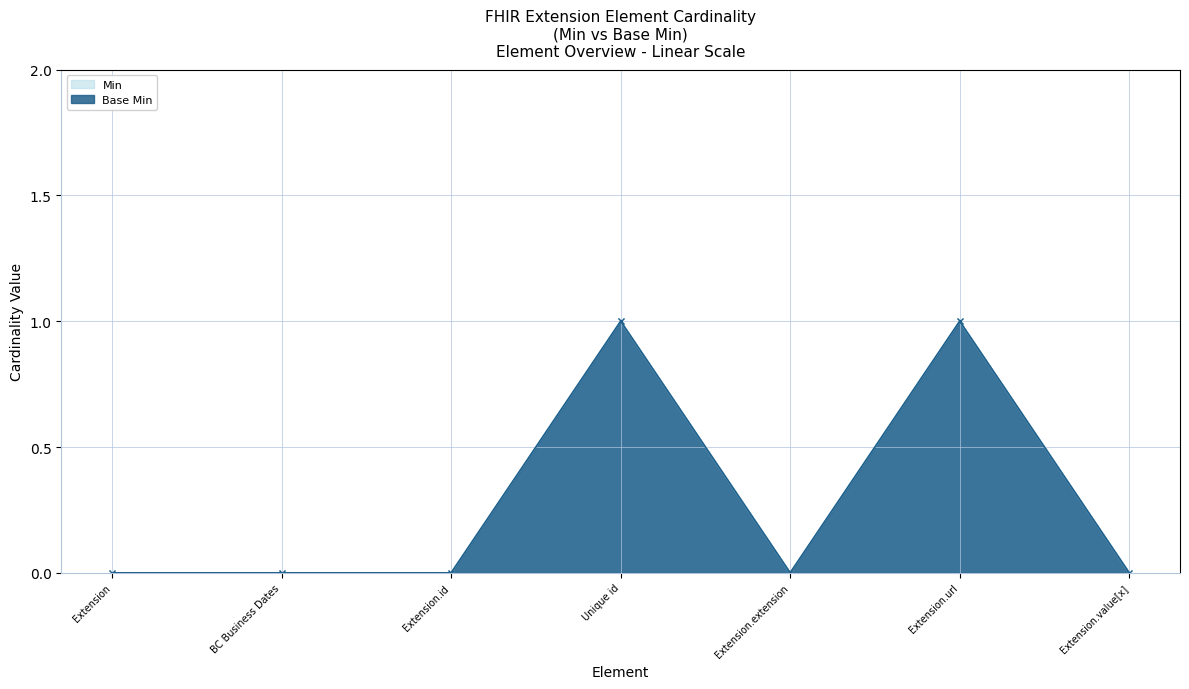

Does the chart display data point markers on the line(s)?

Yes